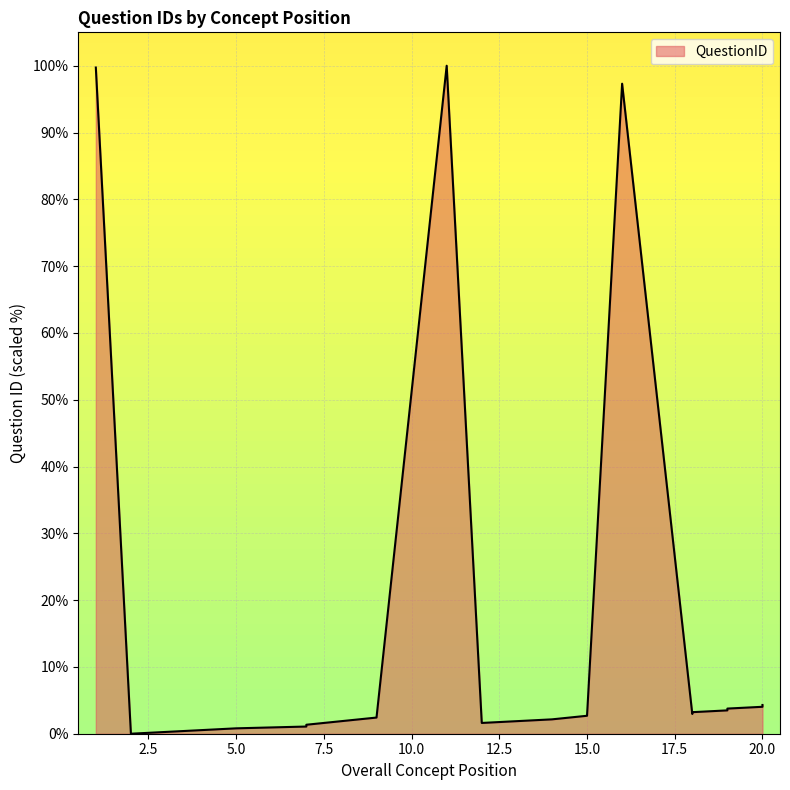

What is the value of the 15th point from the left?

3.0